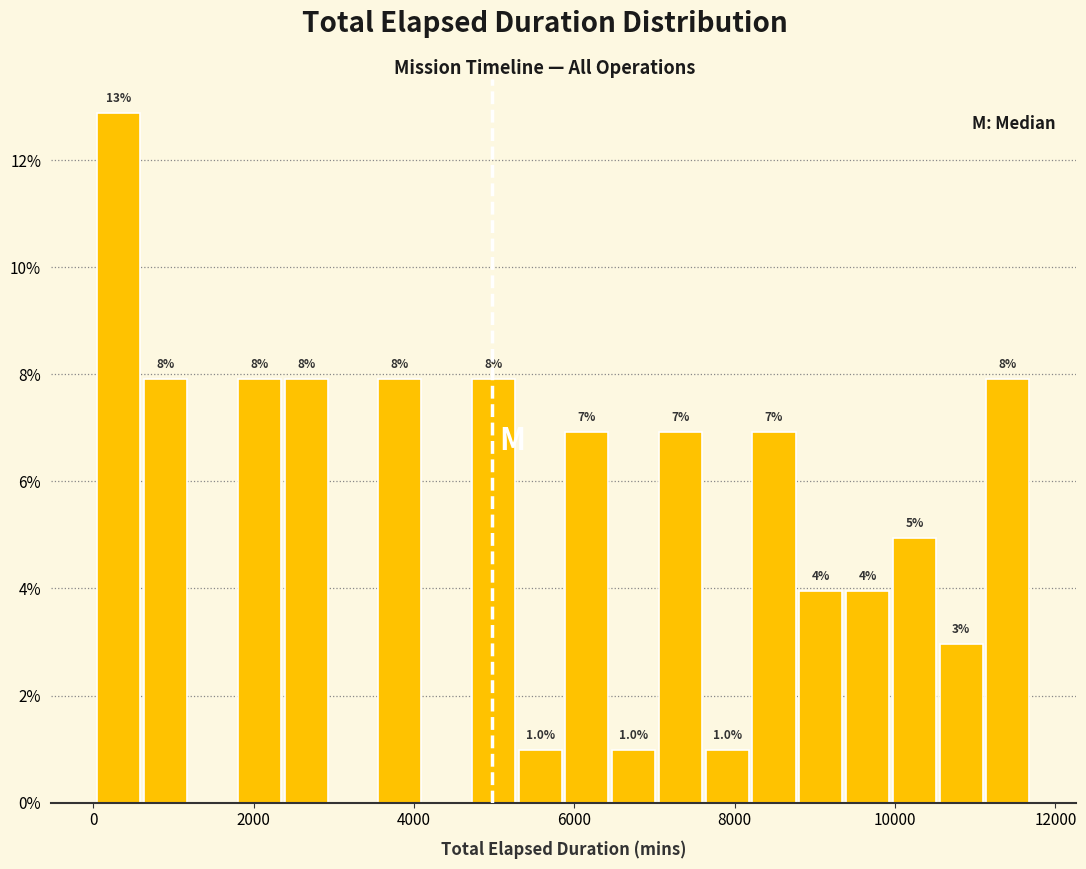

Around what value on the x-axis is the tallest bar? Give the approximate position of its centre, as read against the axis.

400